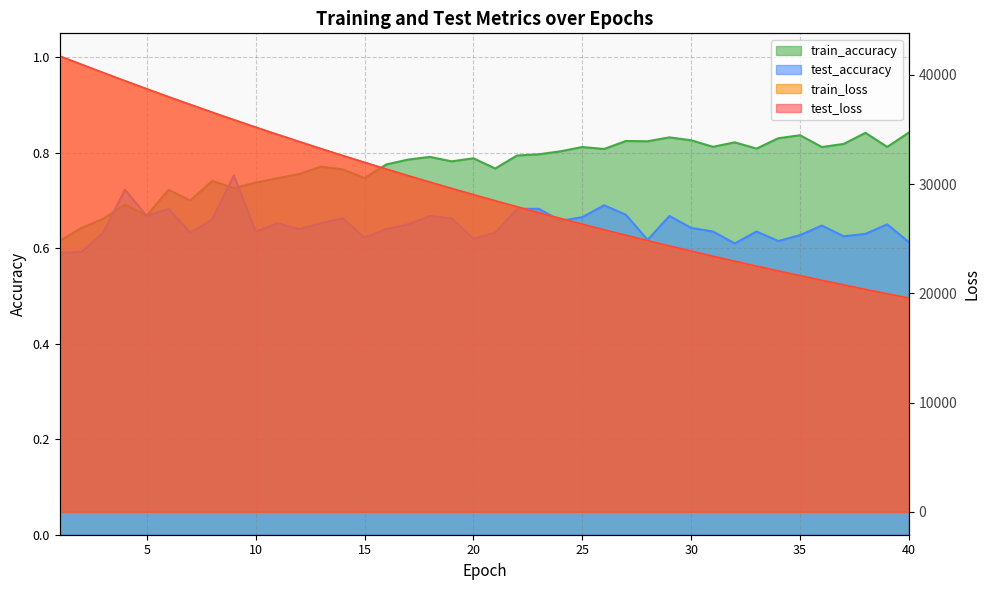

How many data points in test_loss are above 29030?

20